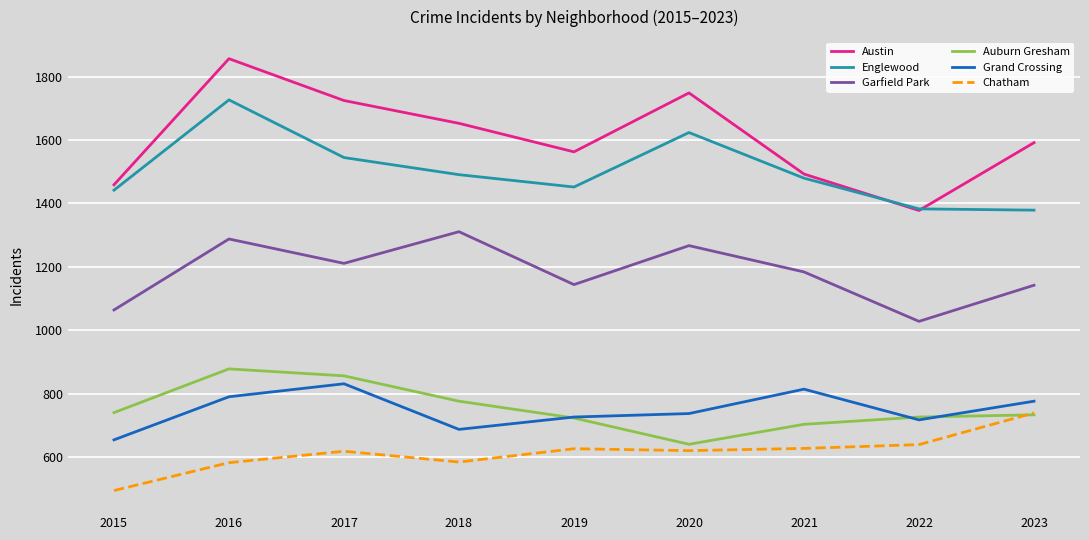

What is the sum of the Garfield Park values at 2021 and 2018?

2495